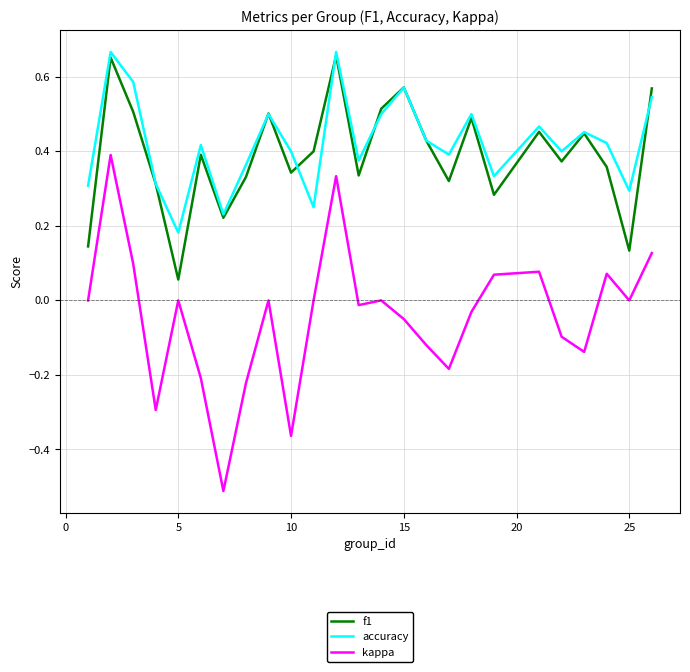

Which series has the widest spread of values?

kappa